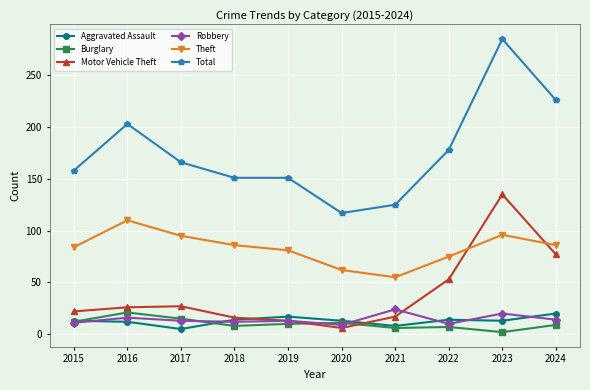

Count the number of categories in the chart.

10